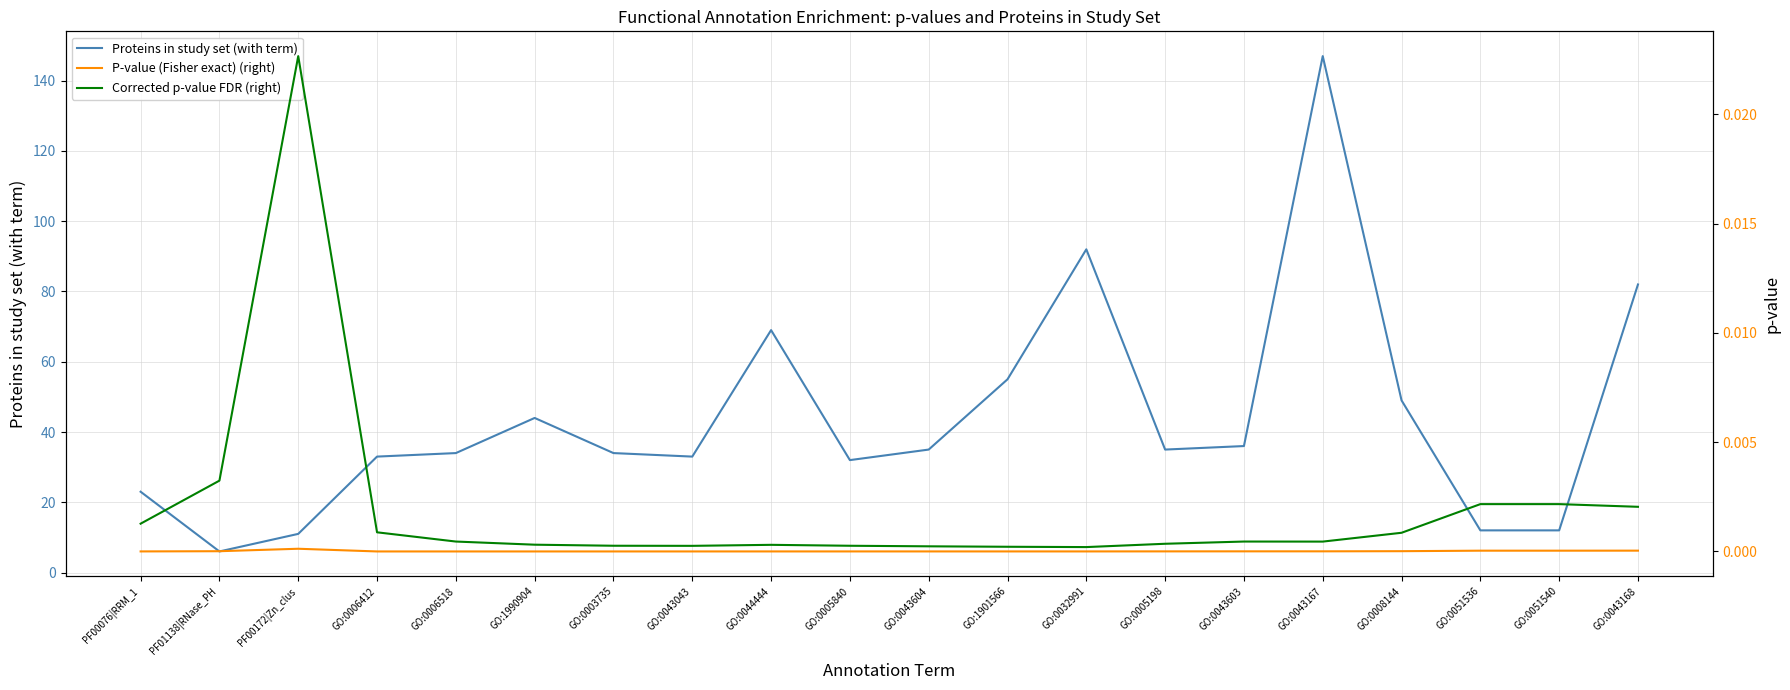

Where is the first local minimum for Proteins in study set (with term)?

PF01138|RNase_PH